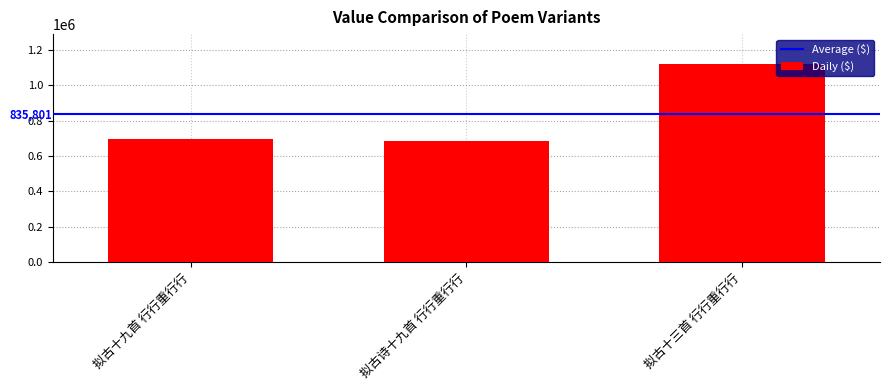

What is the minimum value shown in the chart?

687687